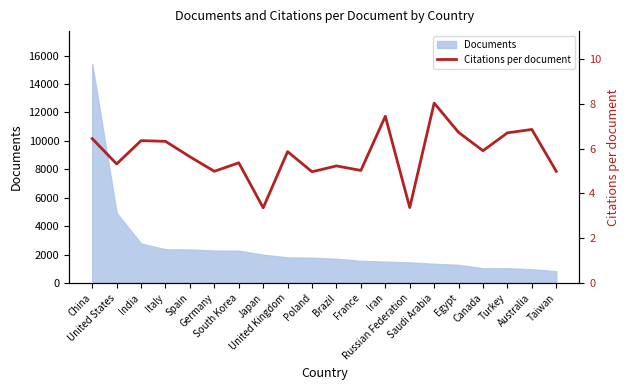

How many lines are shown in the chart?

1